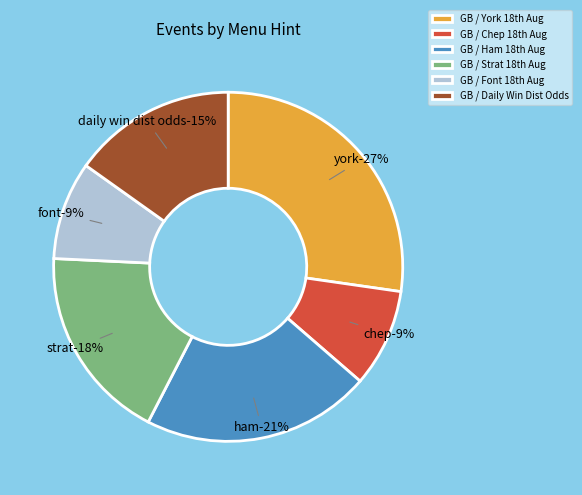

Is it true that GB / Daily Win Dist Odds is 8% of the pie?

False